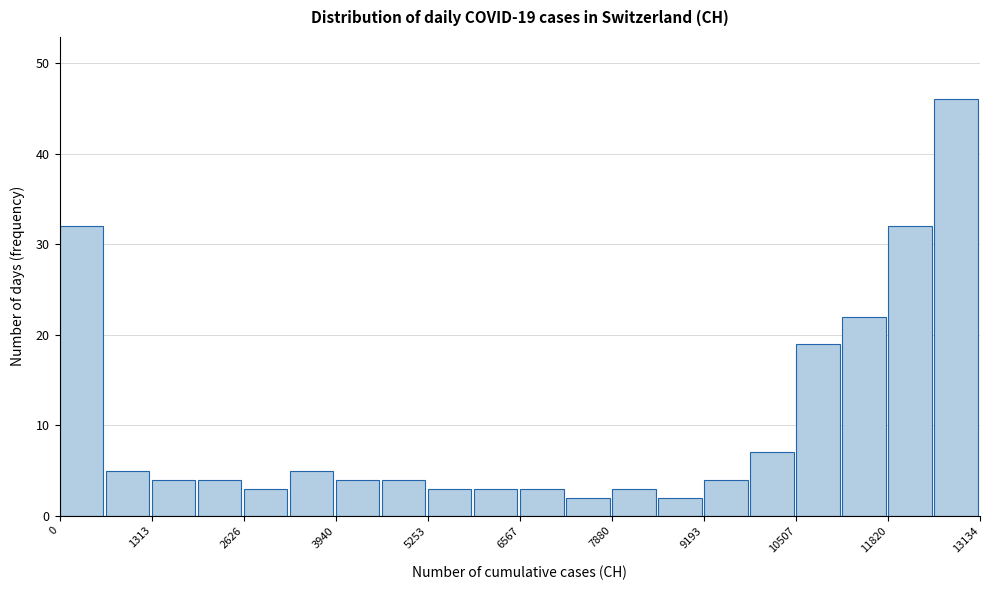

Around what value on the x-axis is the tallest bar? Give the approximate position of its centre, as read against the axis.

12800